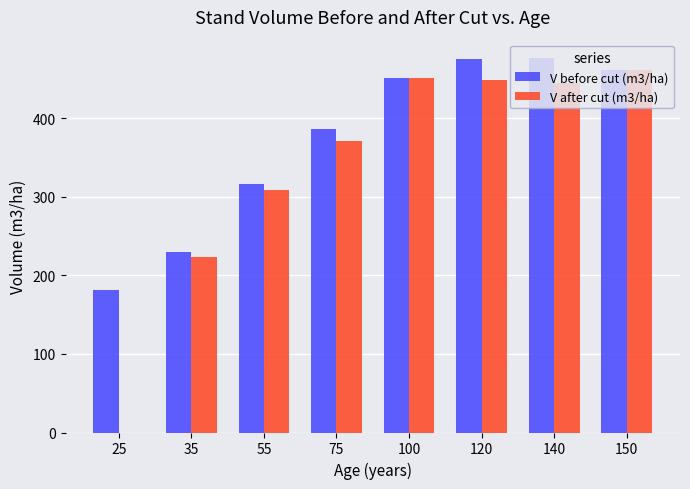

What is the total value across all series at 25?

181.4